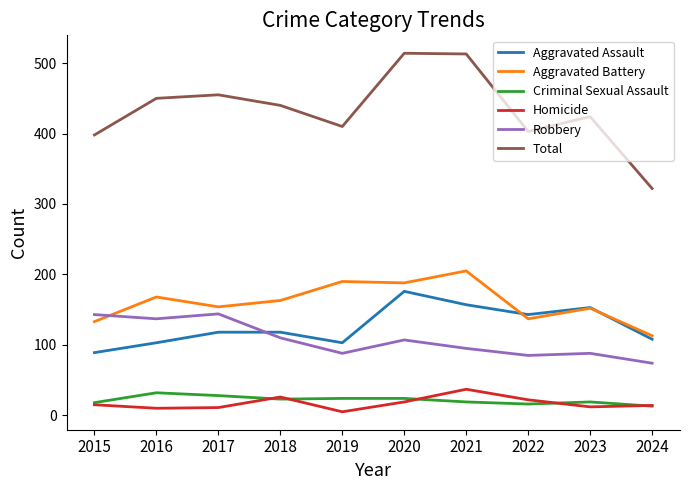

Where does the Robbery series first go above 107?

2015